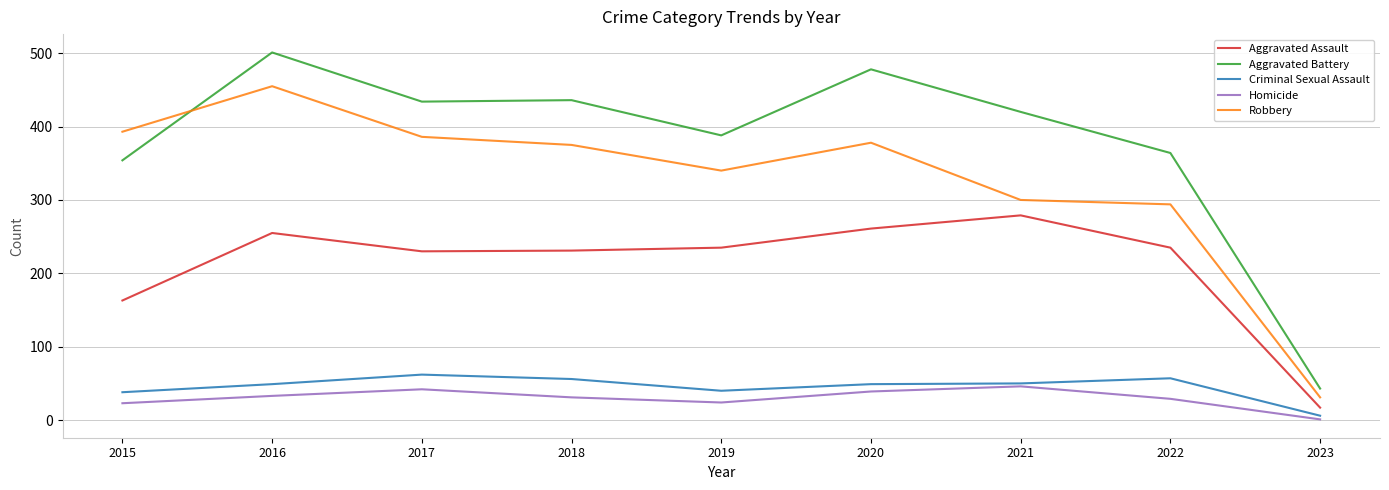

True or false: Robbery and Criminal Sexual Assault intersect in this chart.

False